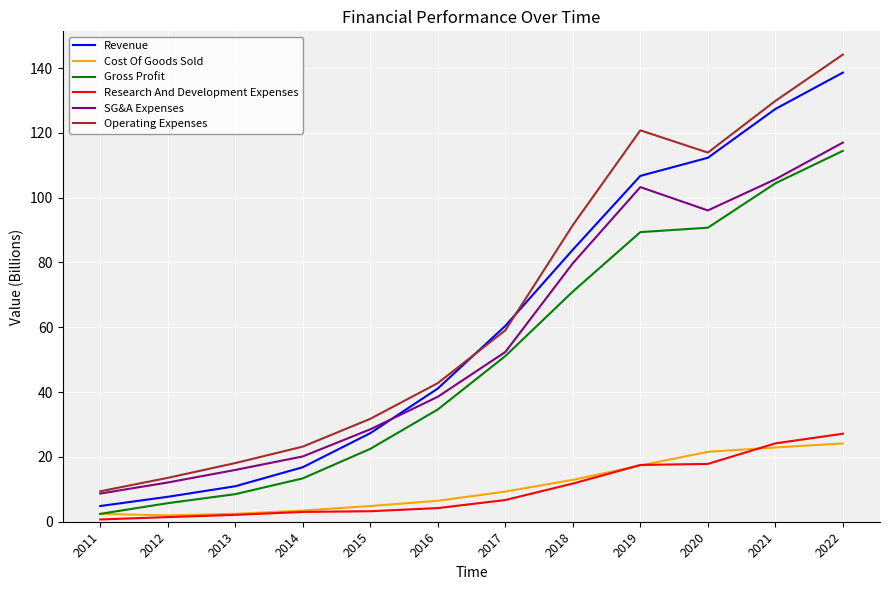

List the series in order of their peak value, highest first.

Operating Expenses, Revenue, SG&A Expenses, Gross Profit, Research And Development Expenses, Cost Of Goods Sold